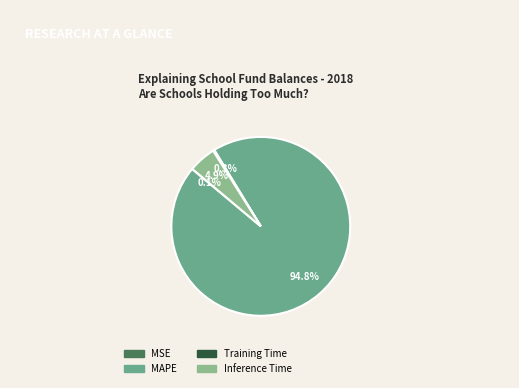

To the nearest percent, what is the average slice percentage?

25%